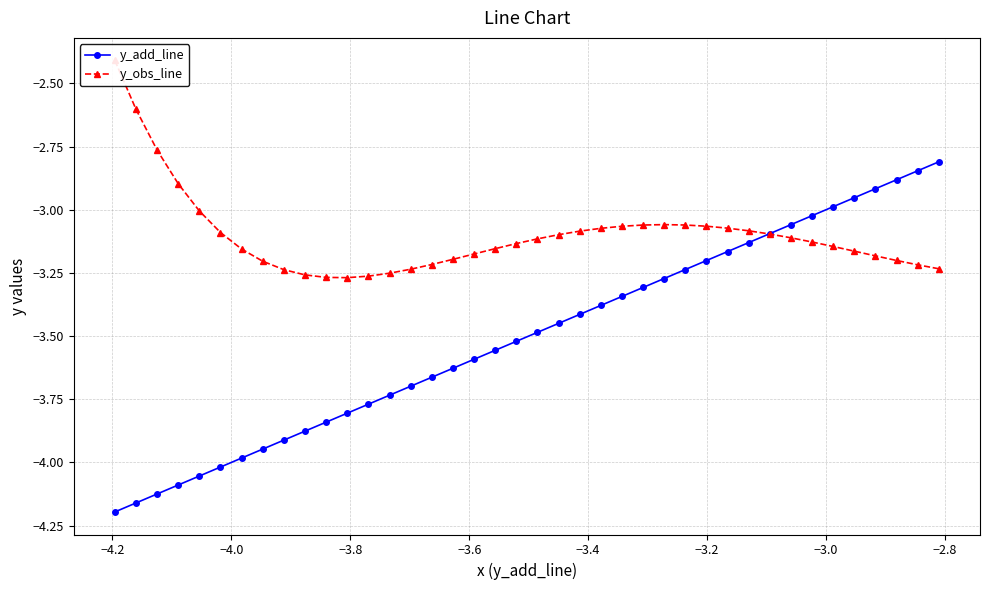

How many times do y_obs_line and y_add_line cross each other?

1